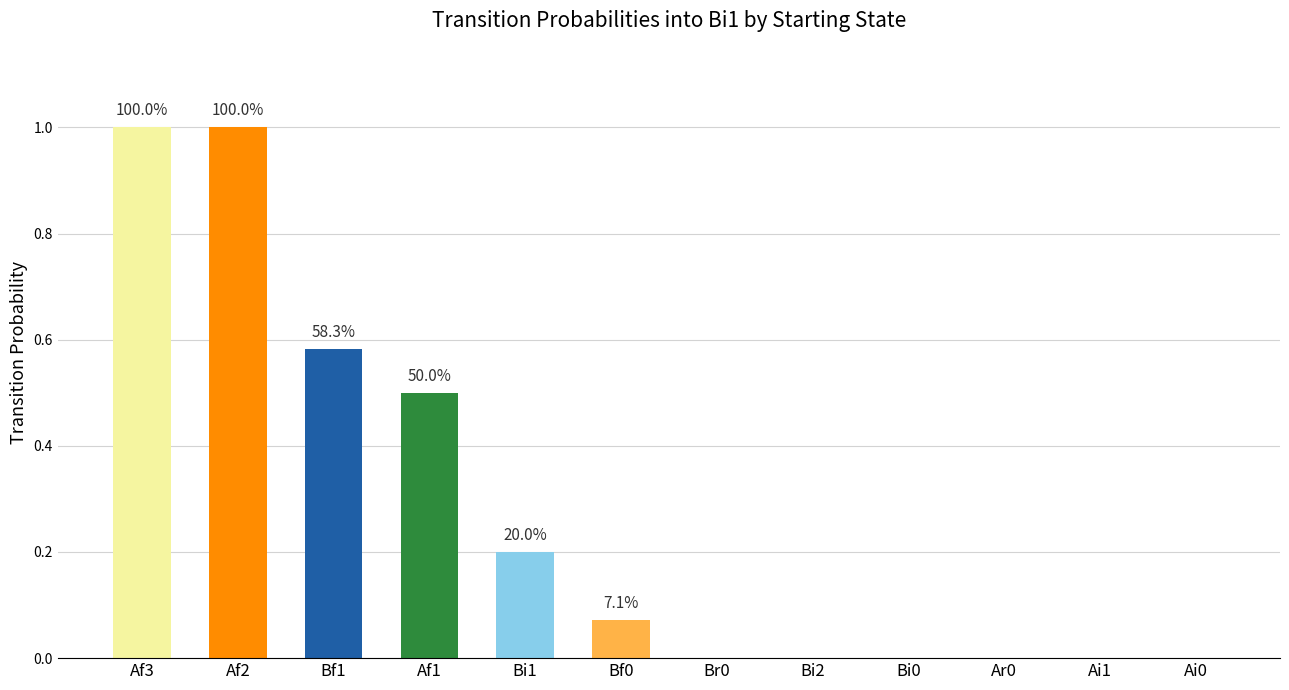

Which has a higher value, Af1 or Af2?

Af2